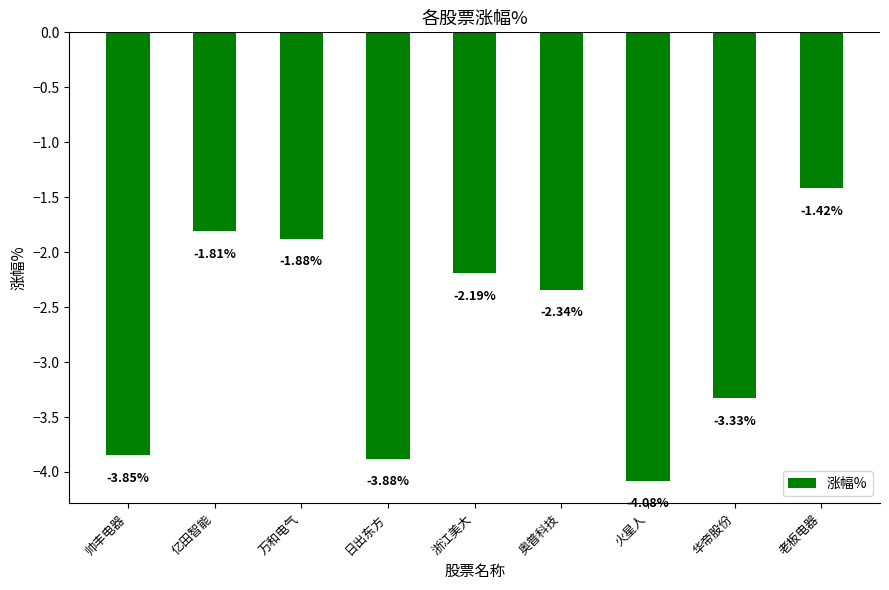

Which category has the highest value across all series?

老板电器